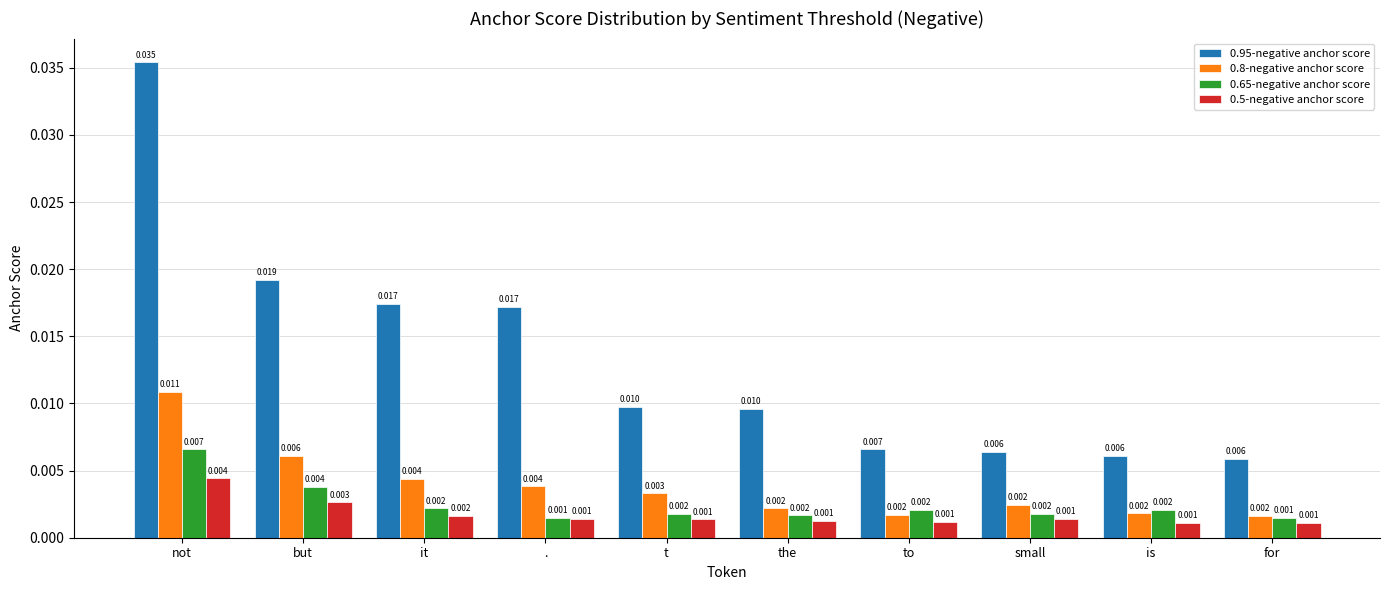

Which series has the largest total across all categories?

0.95-negative anchor score